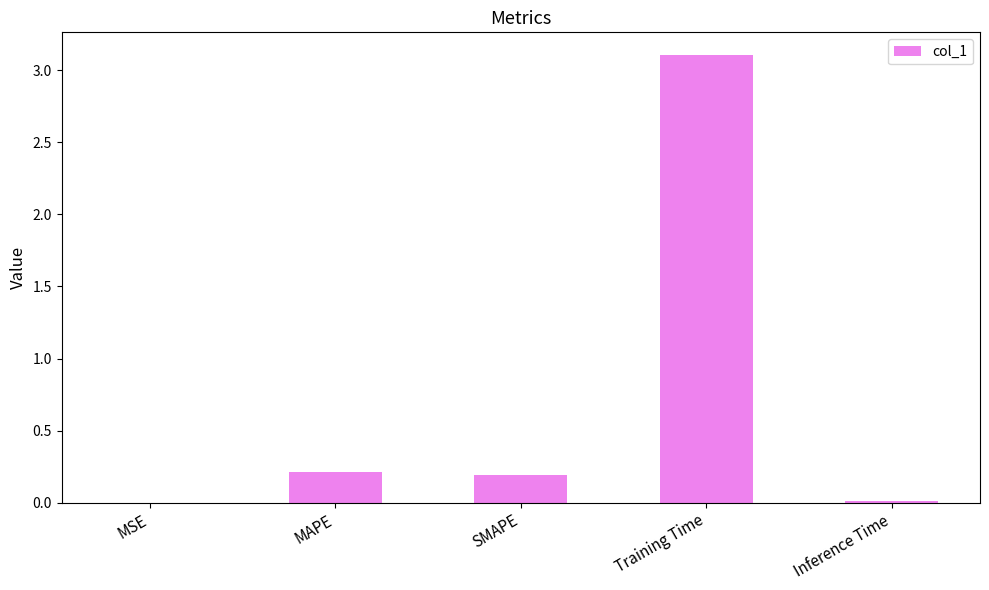

What is the sum of the values at MAPE and Training Time?

3.3